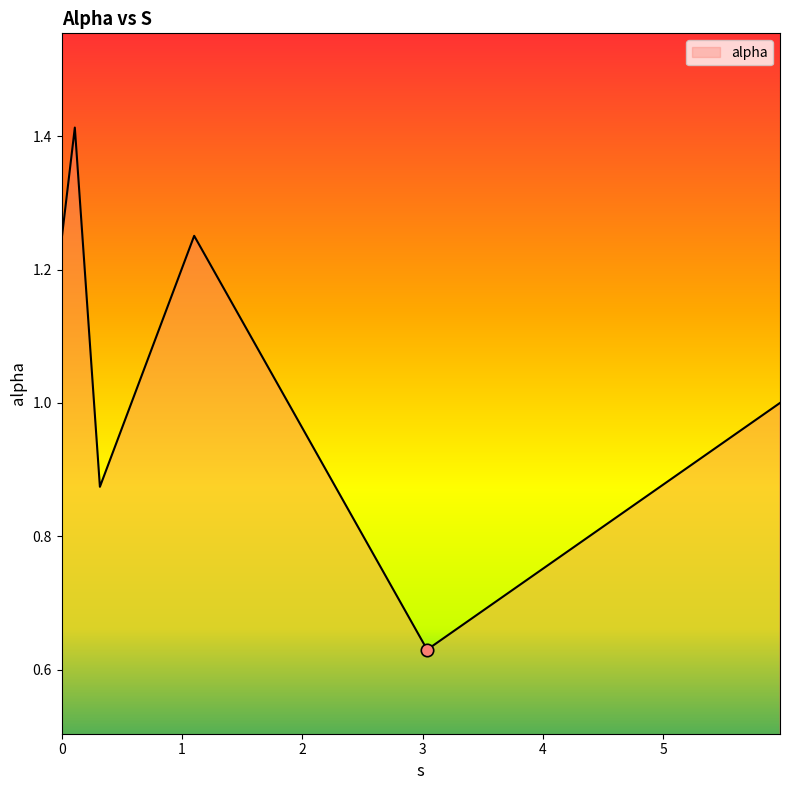

True or false: the data has more than 2 interior local peaks.

False